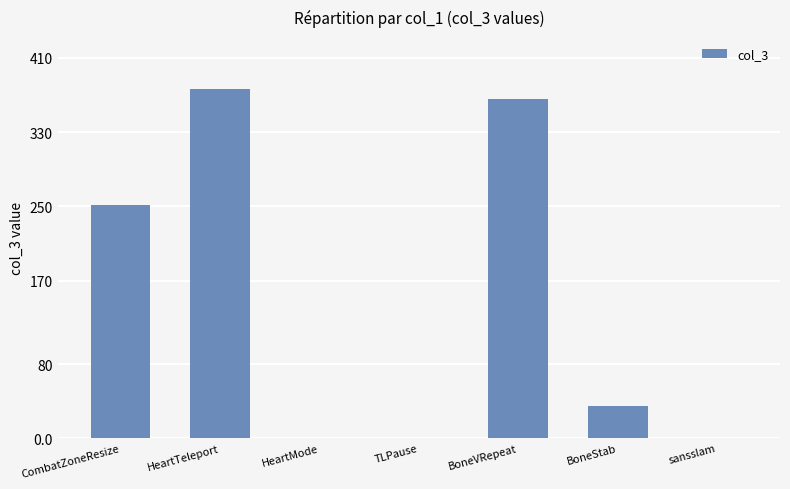

True or false: the data shows 0 at sansslam.

True